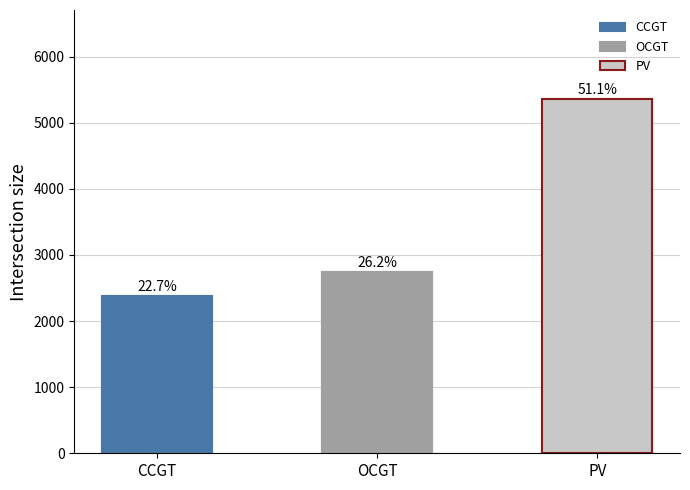

What is the minimum value shown in the chart?

2385